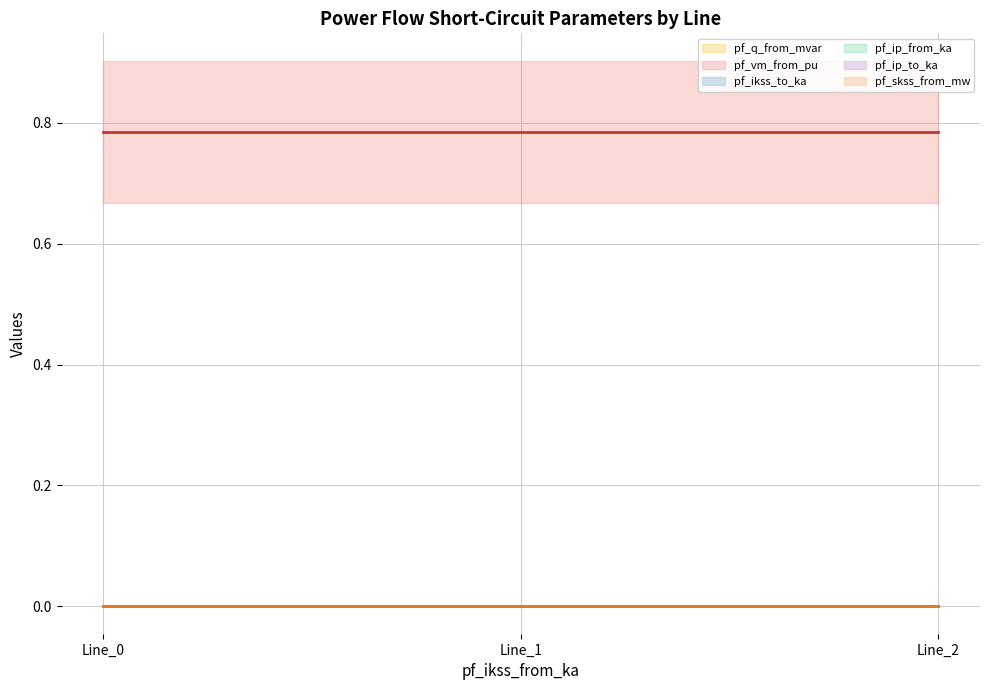

How many lines are shown in the chart?

6